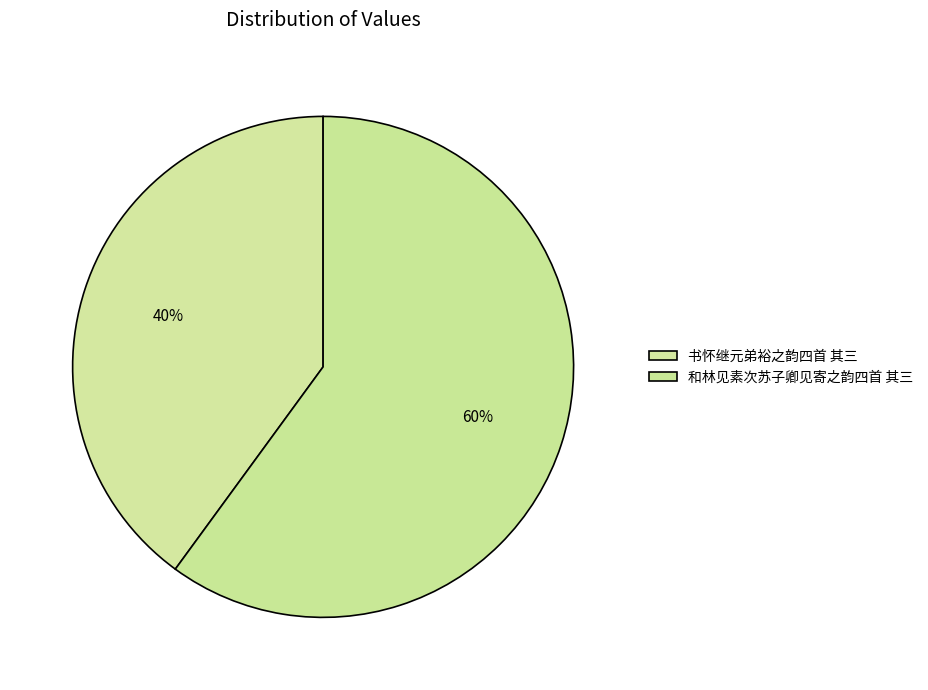

How many segments does this pie chart have?

2